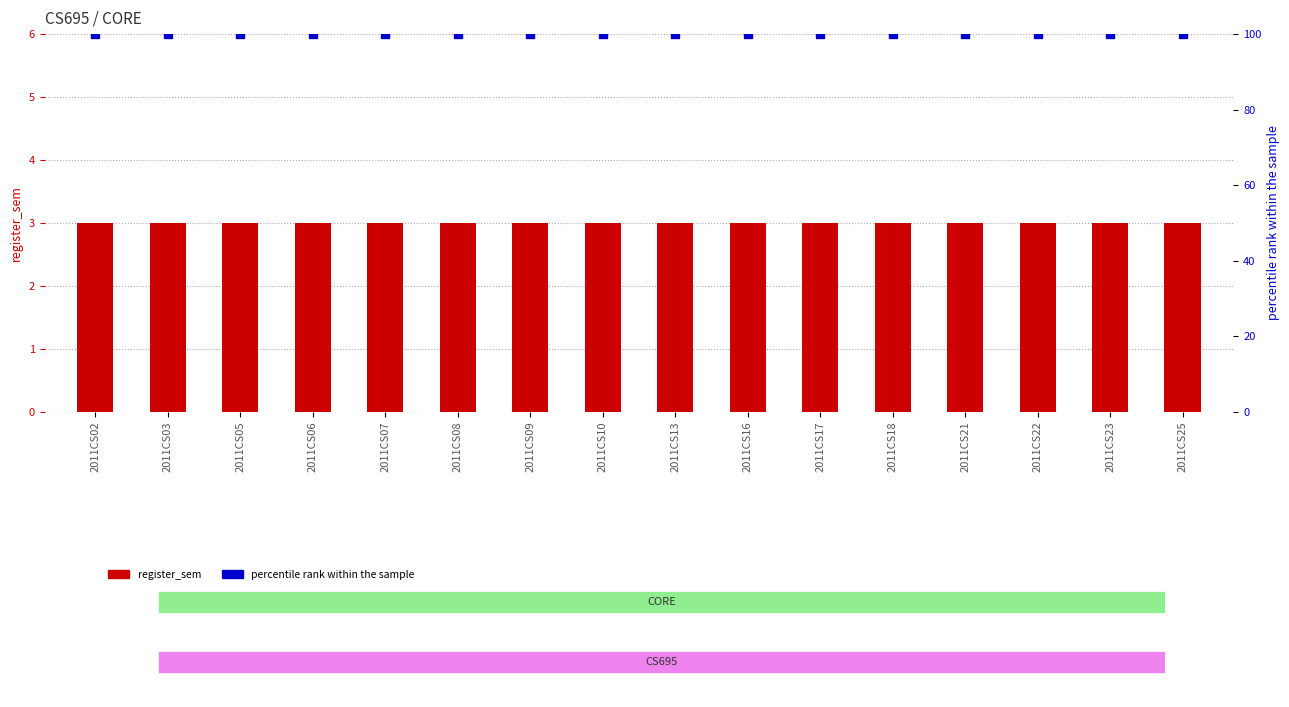

At which category is the sum across all series the highest?

2011CS02